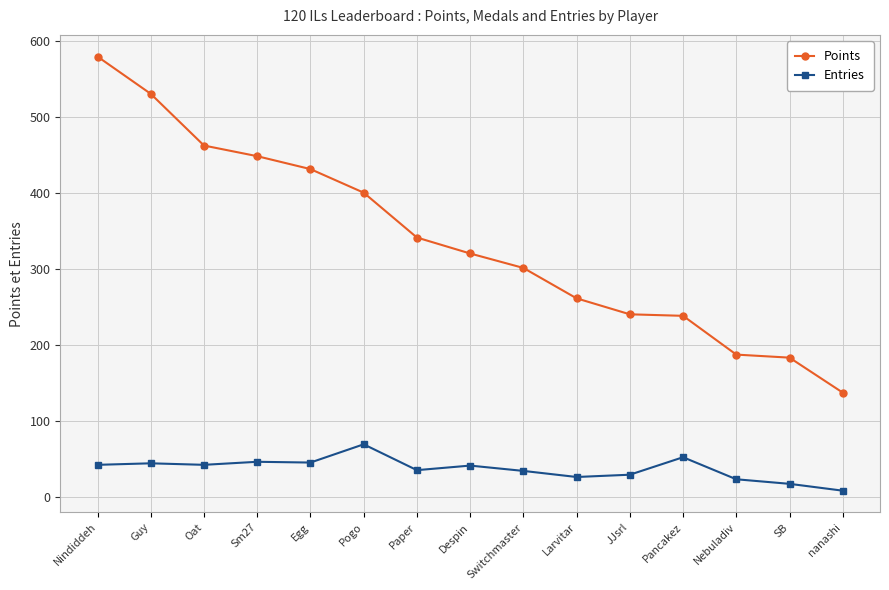

What is the approximate value of Points at Oat?

462